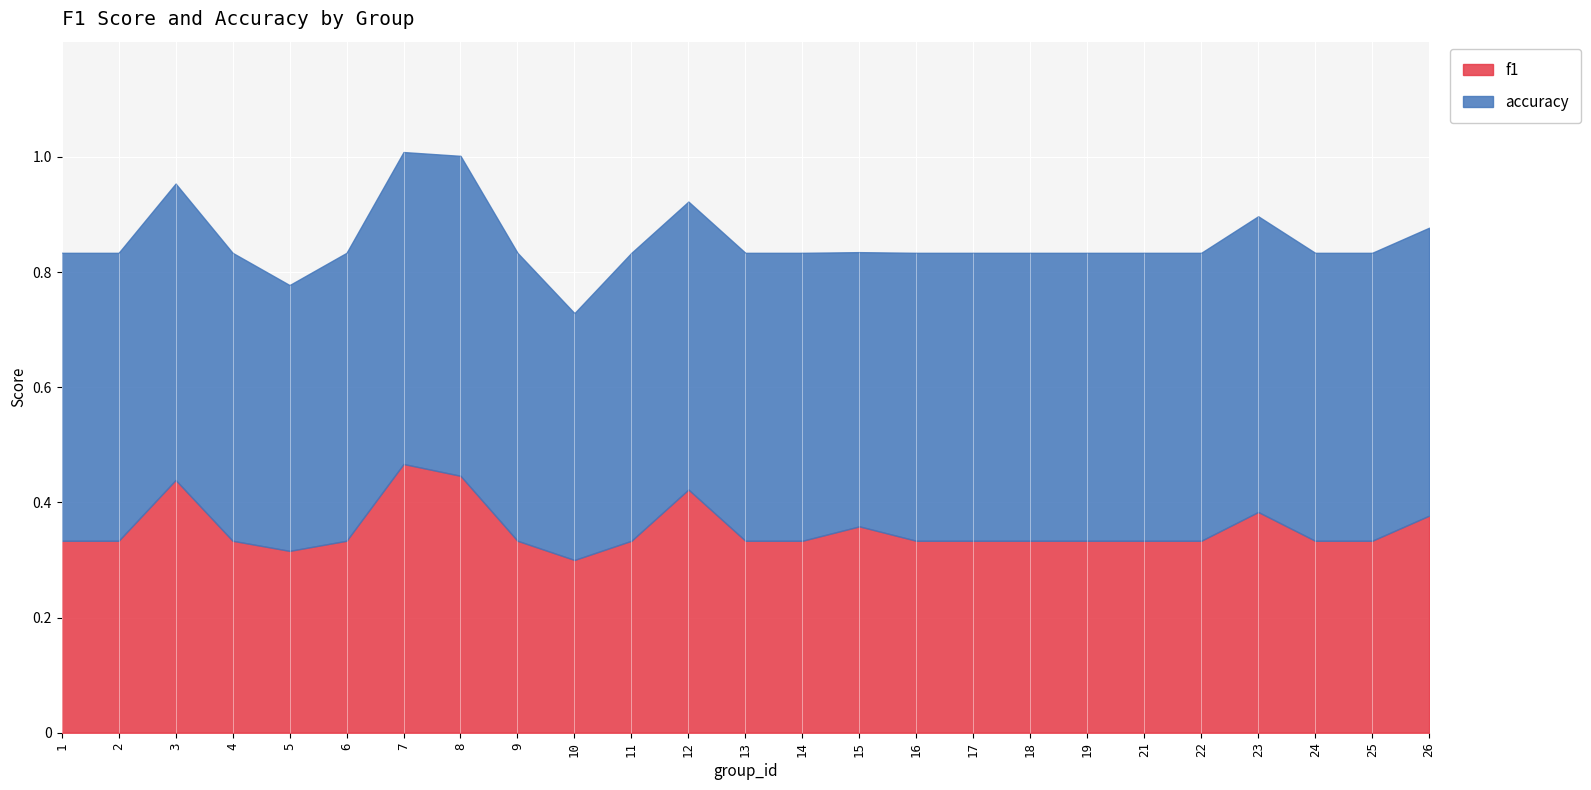

What is the maximum value for f1?

0.5